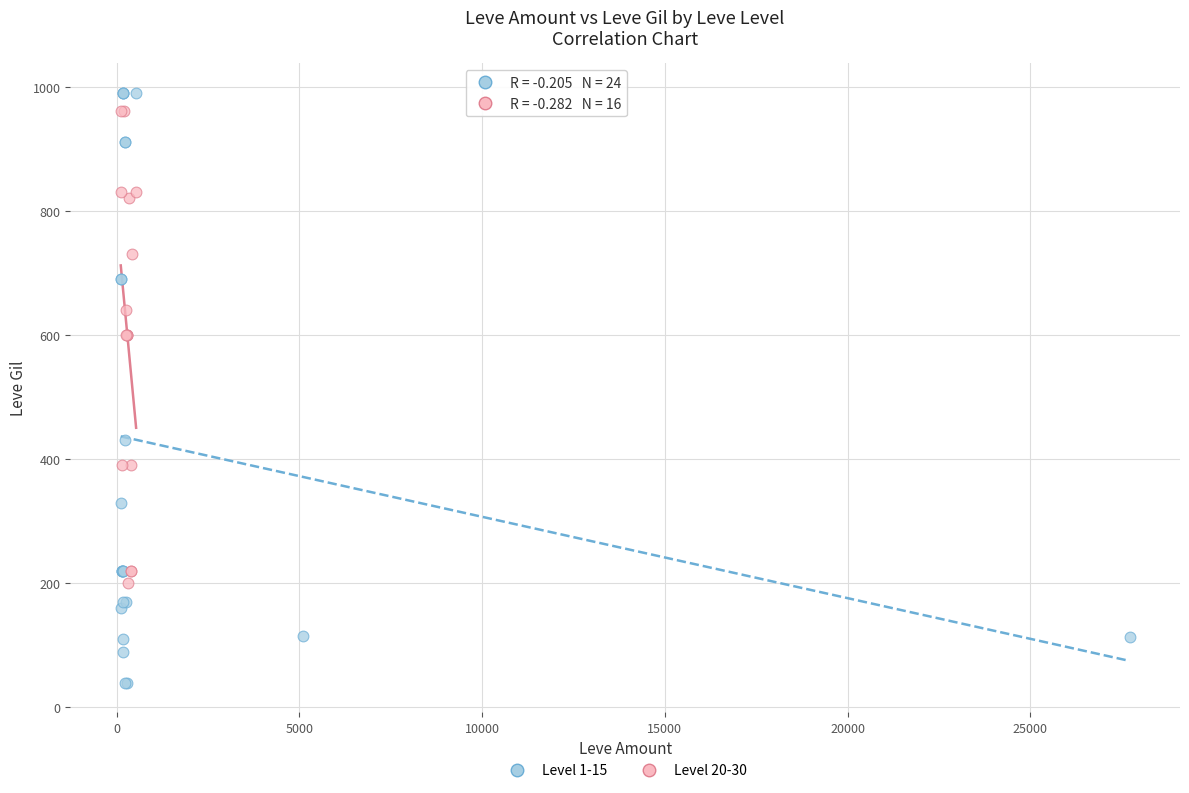

Which series contains the lowest Y value?

Level 1-15